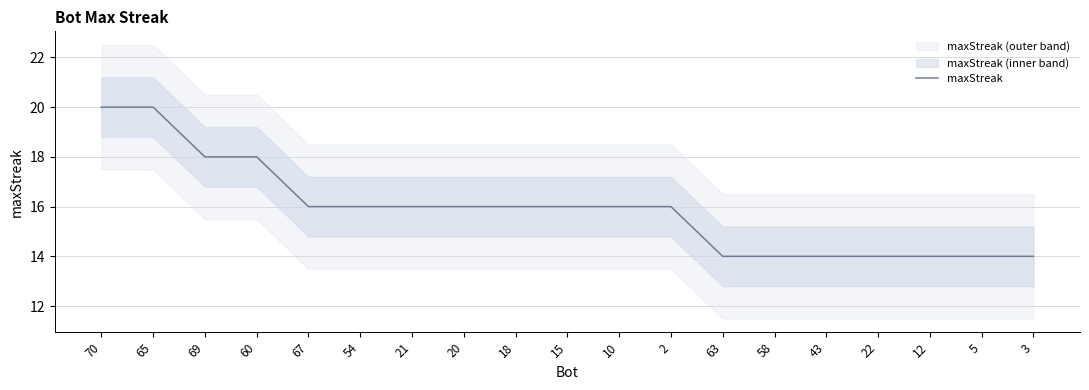

Count the number of values greater than 16.

4